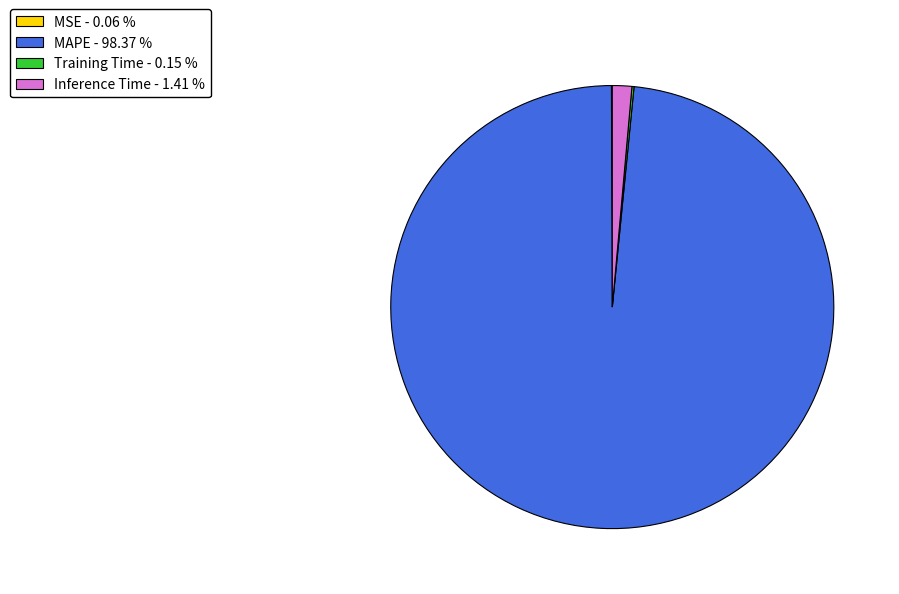

Does MAPE - 98.37 % account for over 50% of the chart?

Yes